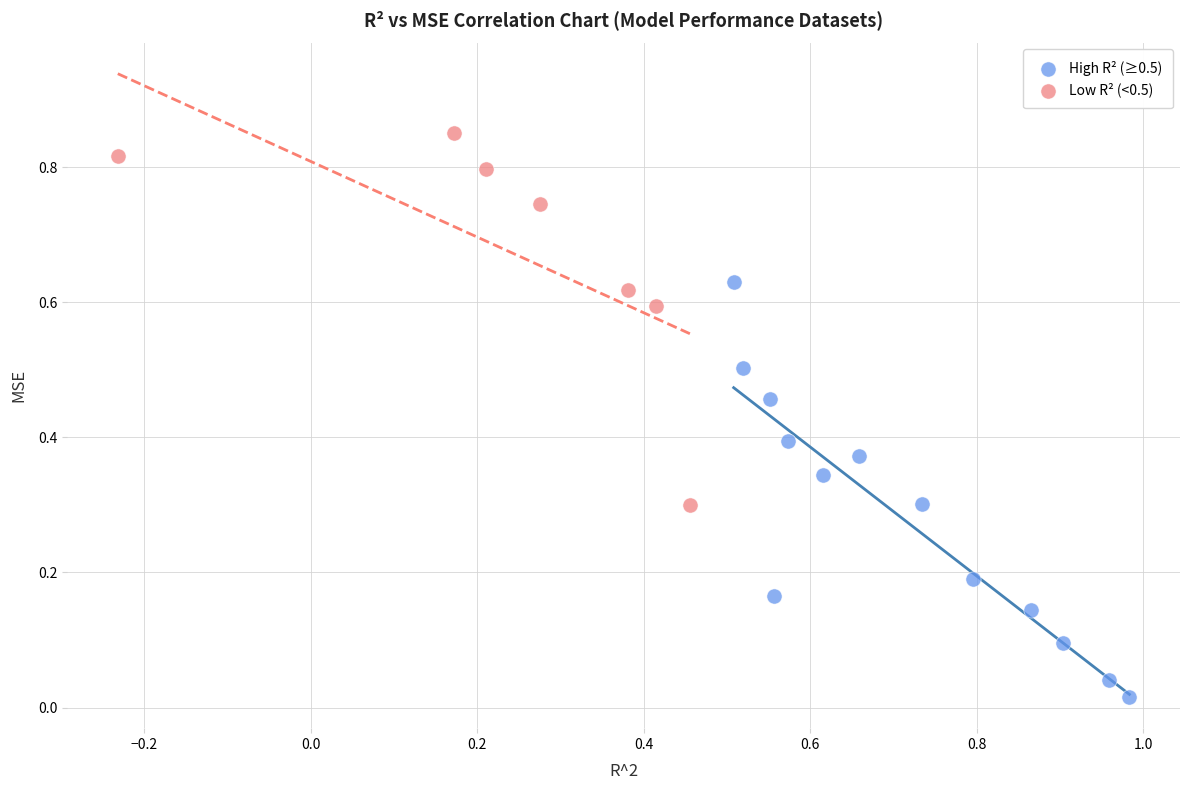

Which series has the widest spread of Y values?

High R² (≥0.5)